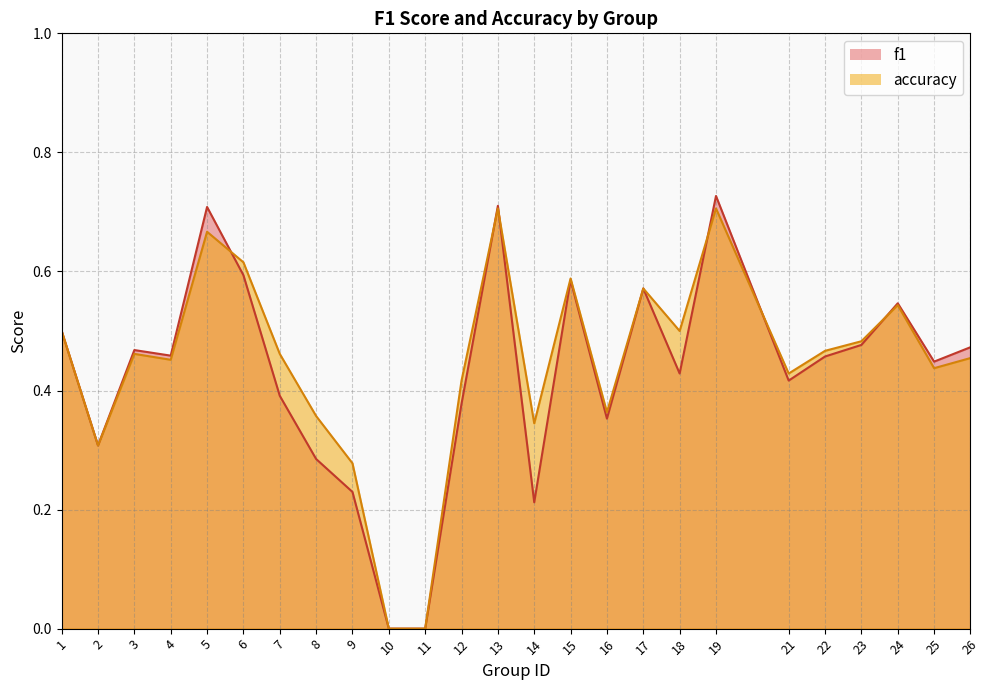

Count the accuracy values in the range 0 to 1.

25